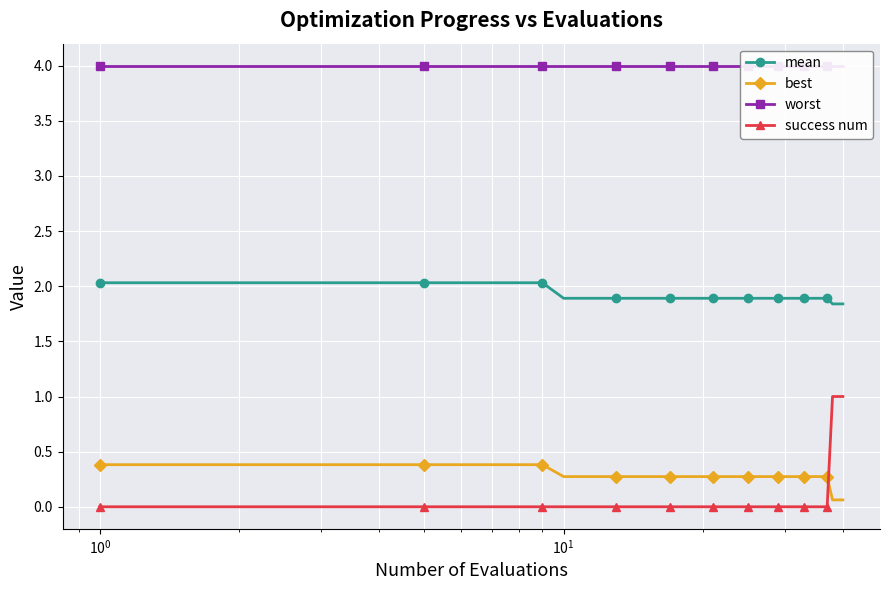

What is the value of the best point at the 37th from the left?

0.3